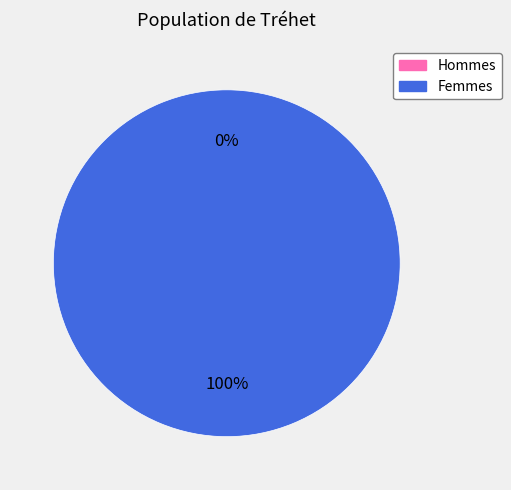

Is it true that 1632832417 is 0% of the pie?

True